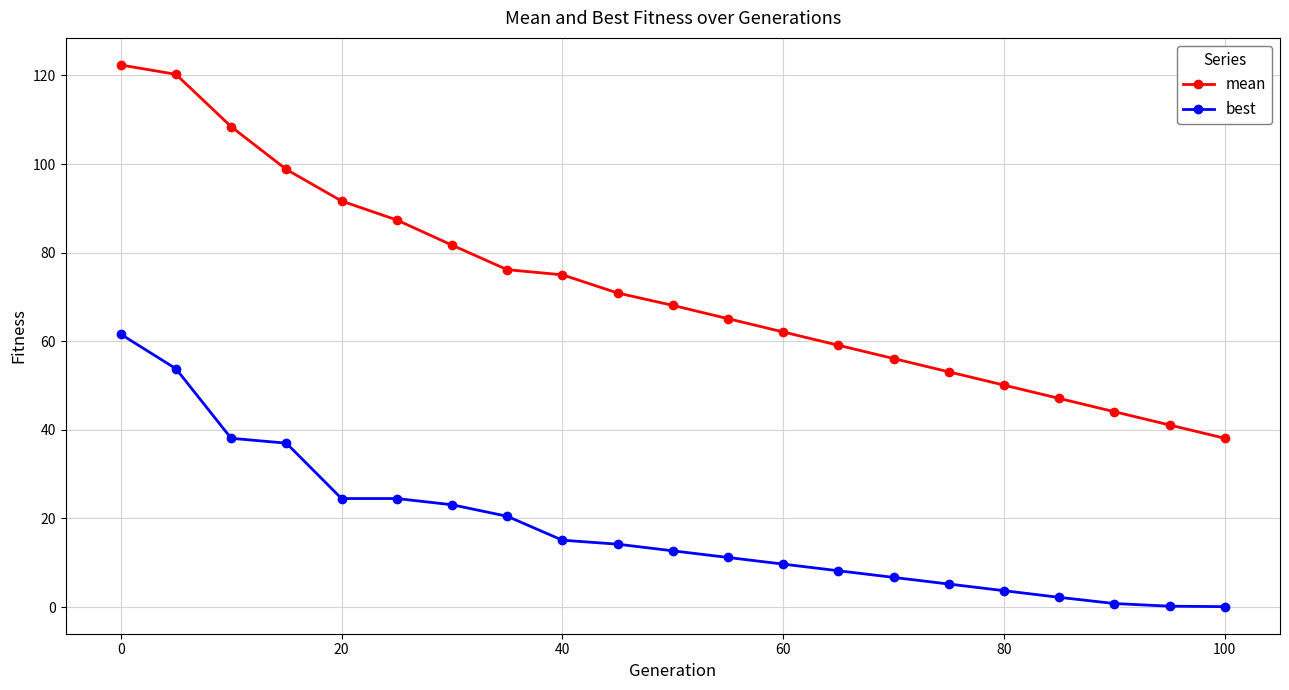

How many lines are shown in the chart?

2